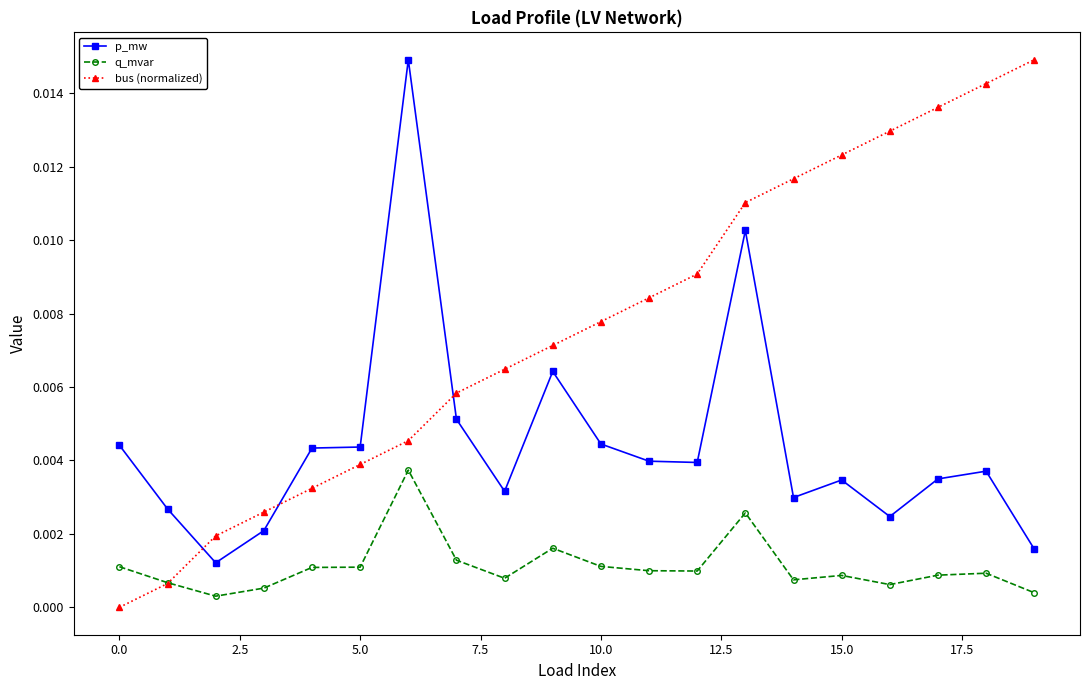

Which series has the largest range (max minus min)?

bus (normalized)